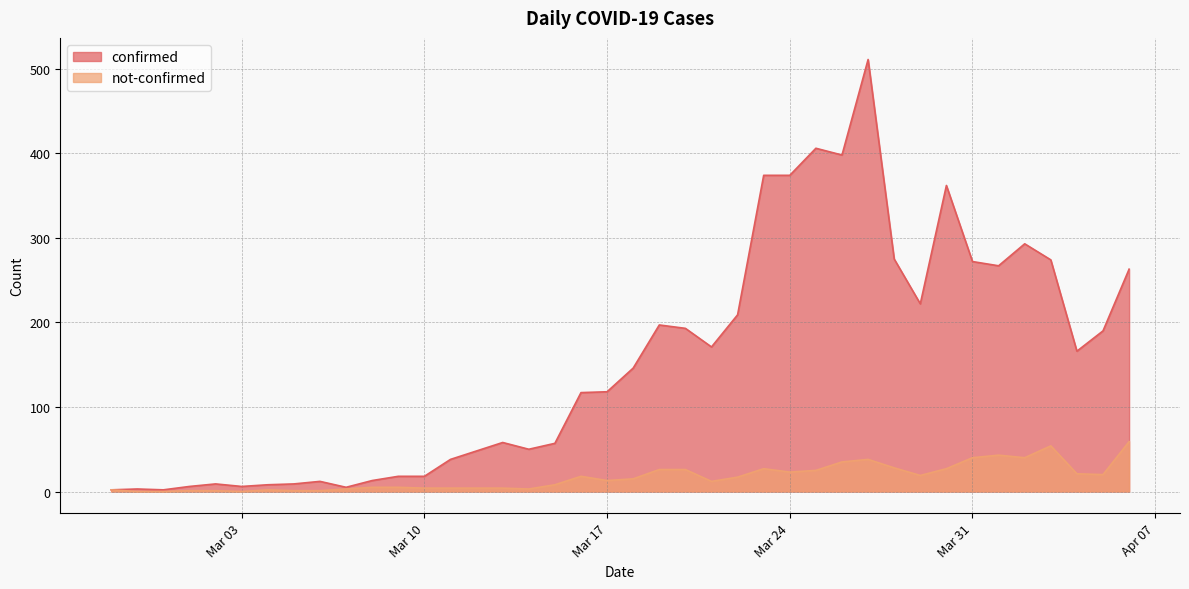

Where does the confirmed series first go above 146?

2020-03-19